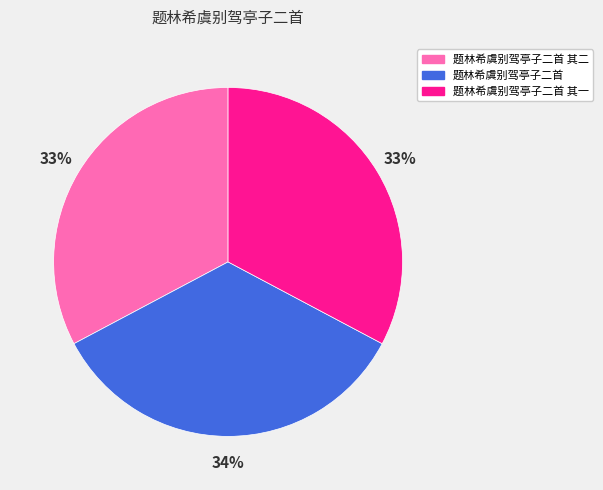

To the nearest percent, what percentage of the pie is 题林希虞别驾亭子二首?

34%